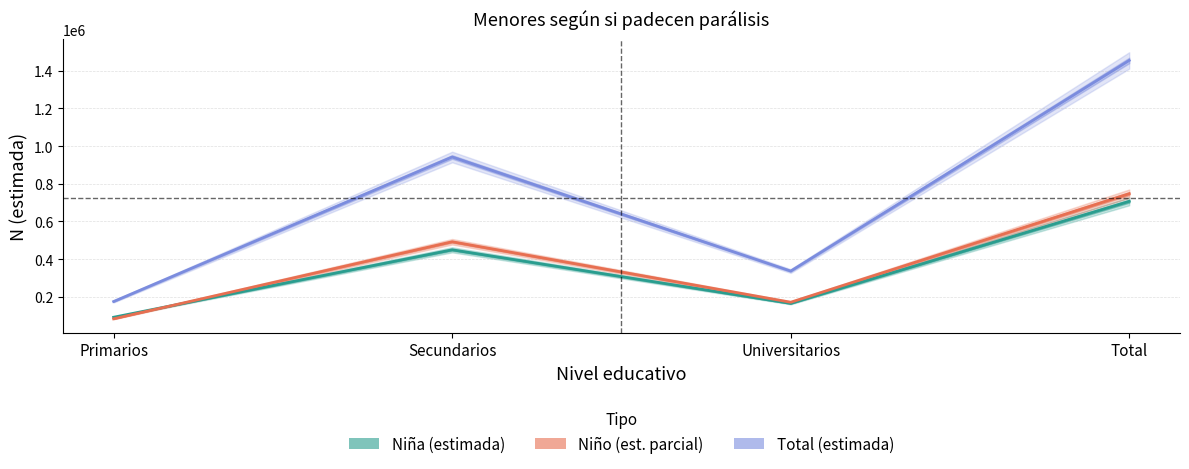

True or false: Total (estimada) and Niño (estimada) cross at least once.

False